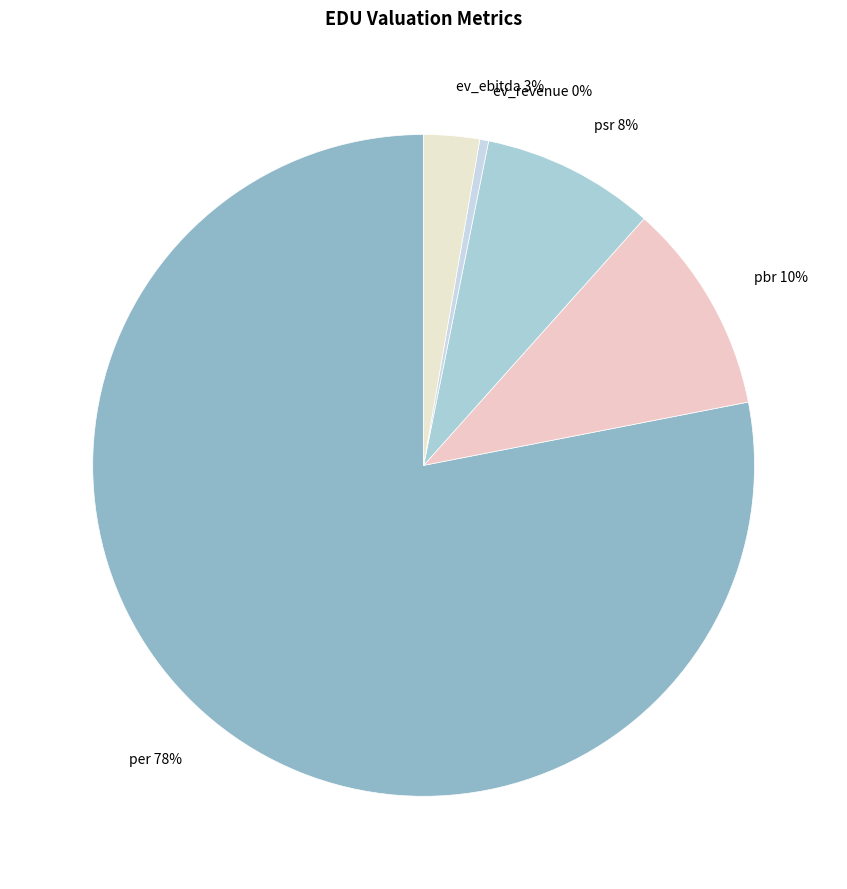

Does ev_ebitda represent more than half of the total?

No